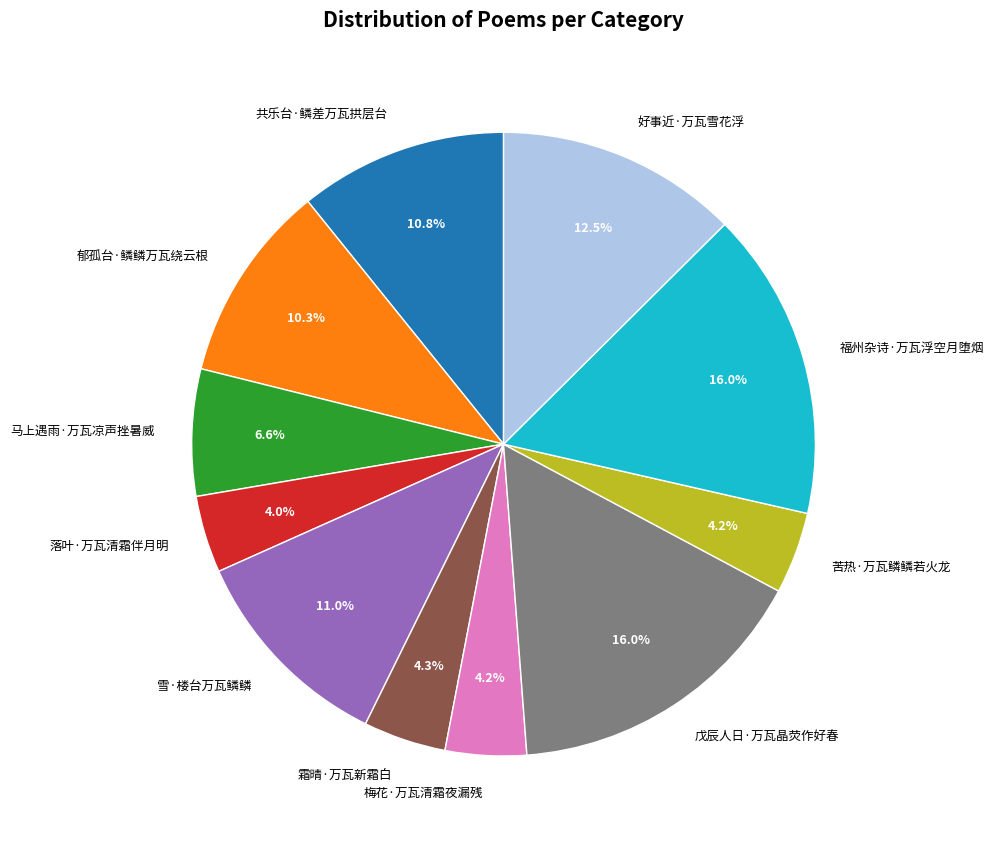

To the nearest percent, what portion does 梅花·万瓦清霜夜漏残 represent?

4%